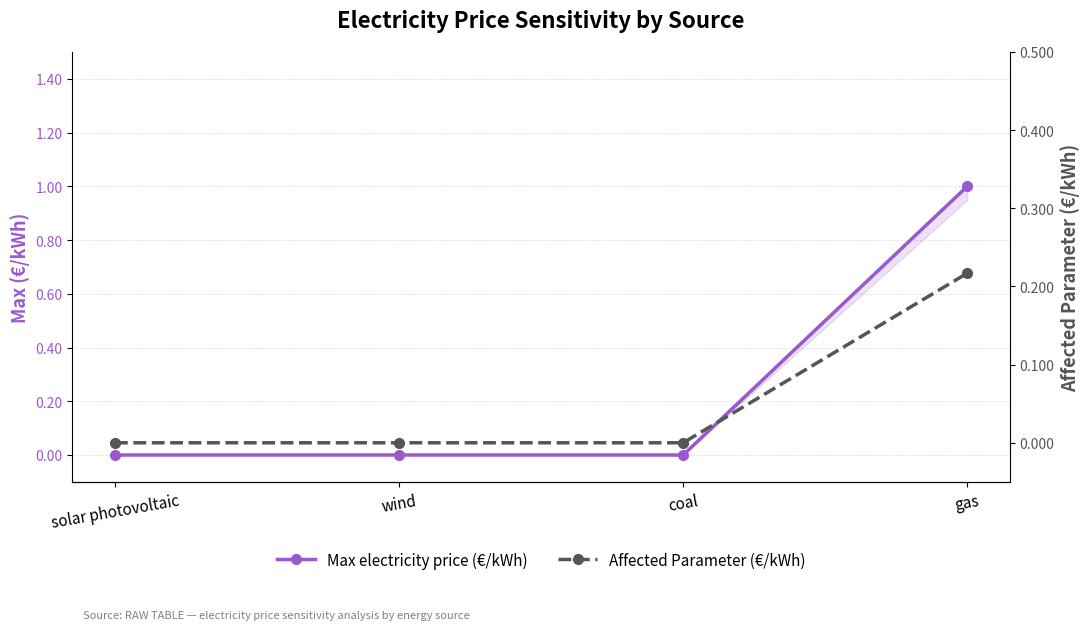

Rank the series at wind from lowest to highest value.

Max electricity price (€/kWh), Affected Parameter (€/kWh)